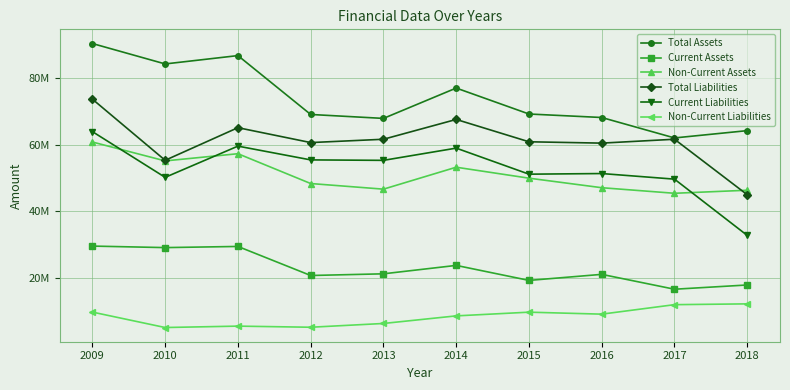

What is the average value of the Current Liabilities series?

52881096